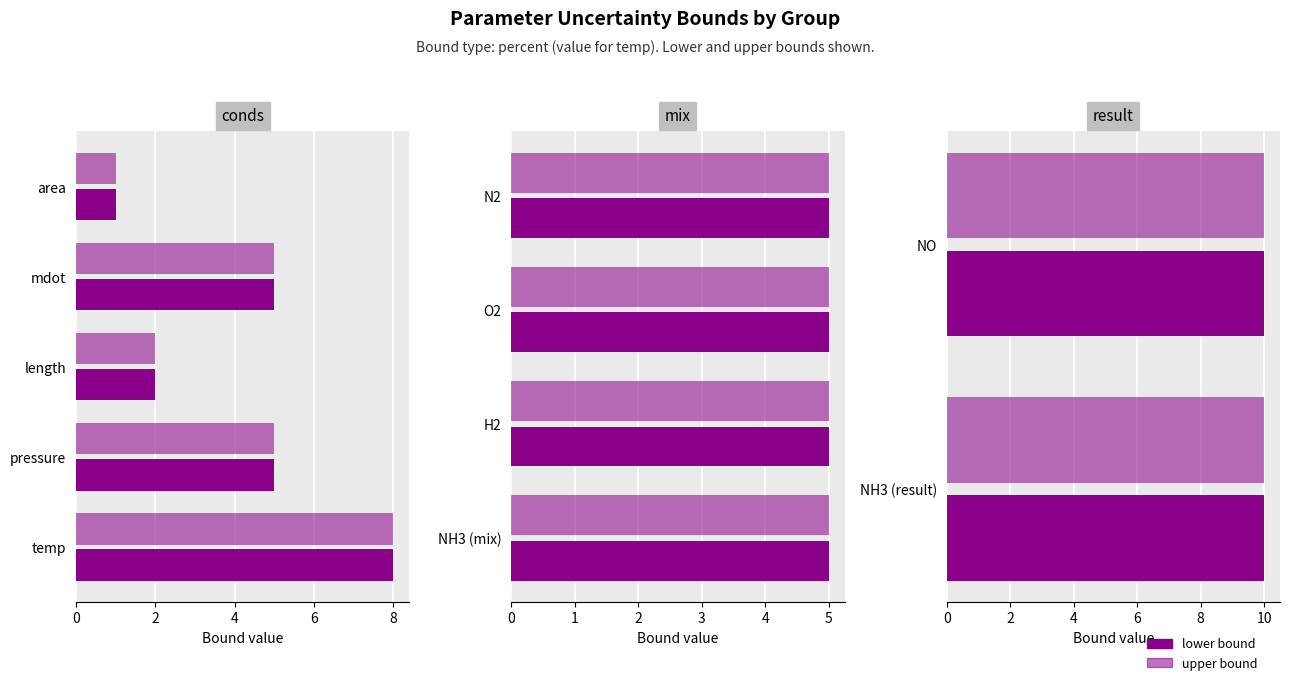

The value of lower bound at O2 is 3. True or false?

False